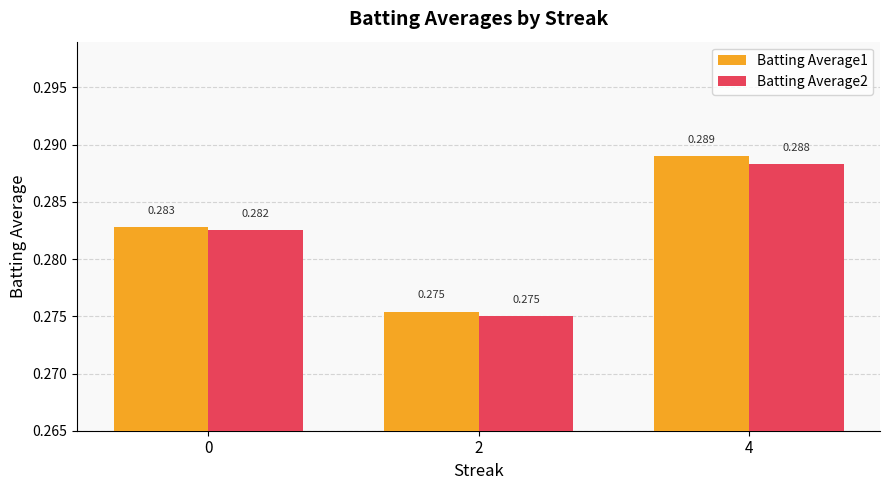

How many bars are there in each group?

2